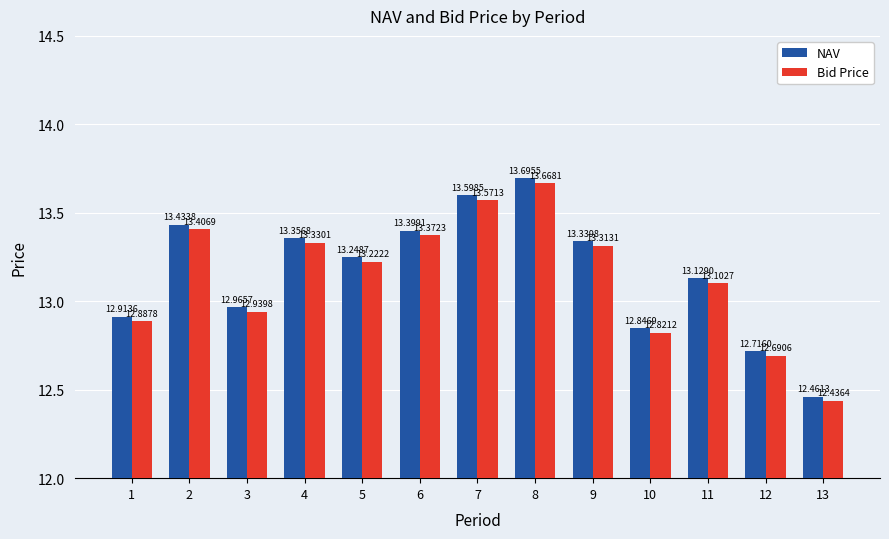

Where does the NAV series first go above 13?

2